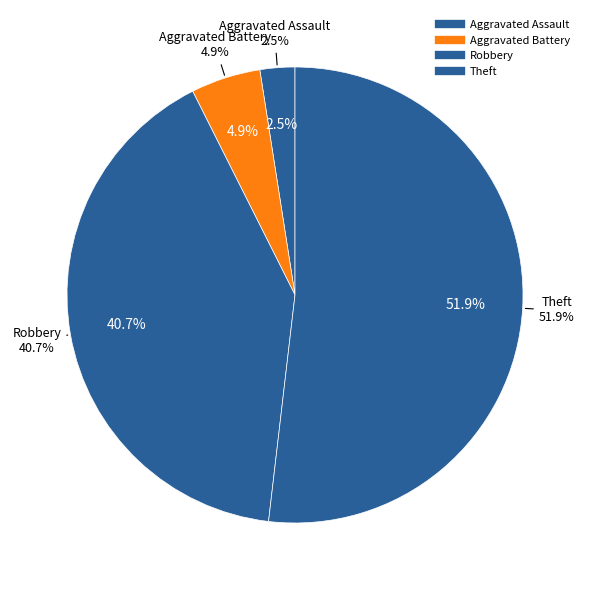

Rank the categories by value from lowest to highest.

Aggravated Assault, Aggravated Battery, Robbery, Theft